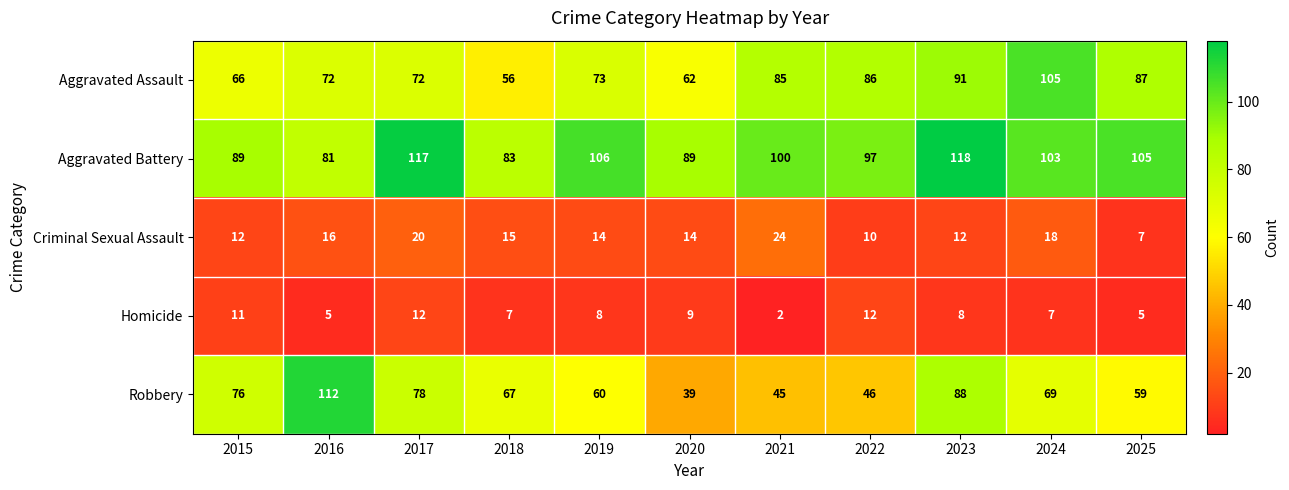

What is the difference between the maximum and minimum values in the Robbery series?

73